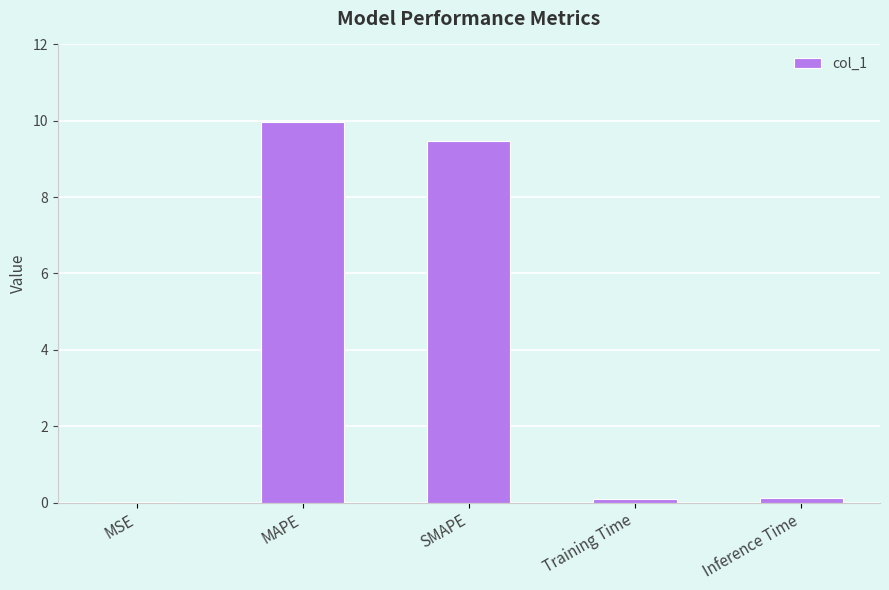

How many data points does each series have?

5